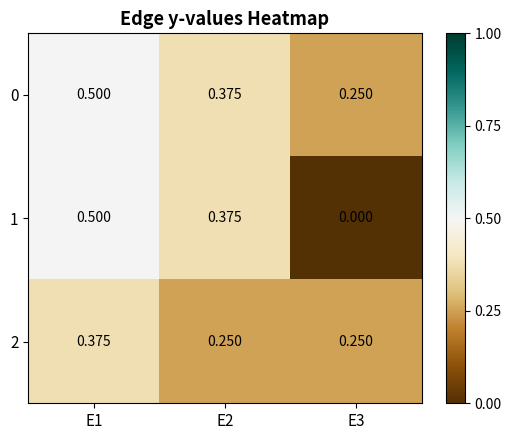

Is the value of 2 at E2 greater than the value of 1 at E1?

No